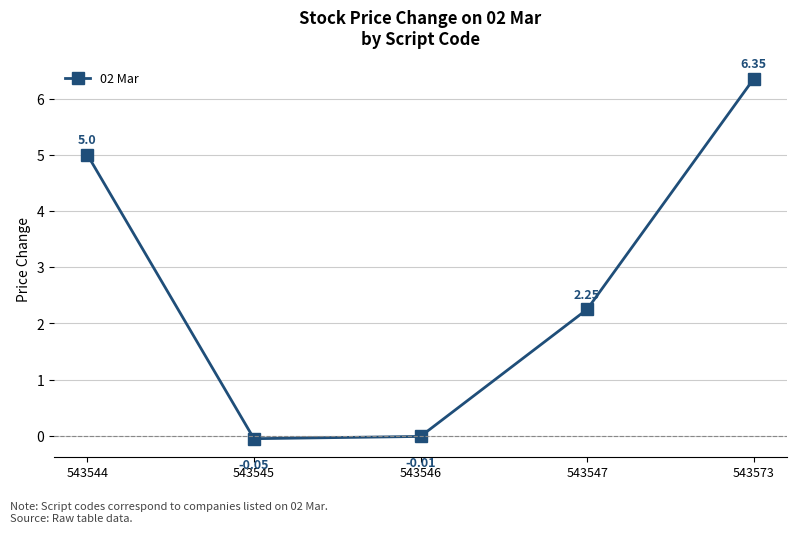

Does the chart have visible grid lines?

Yes